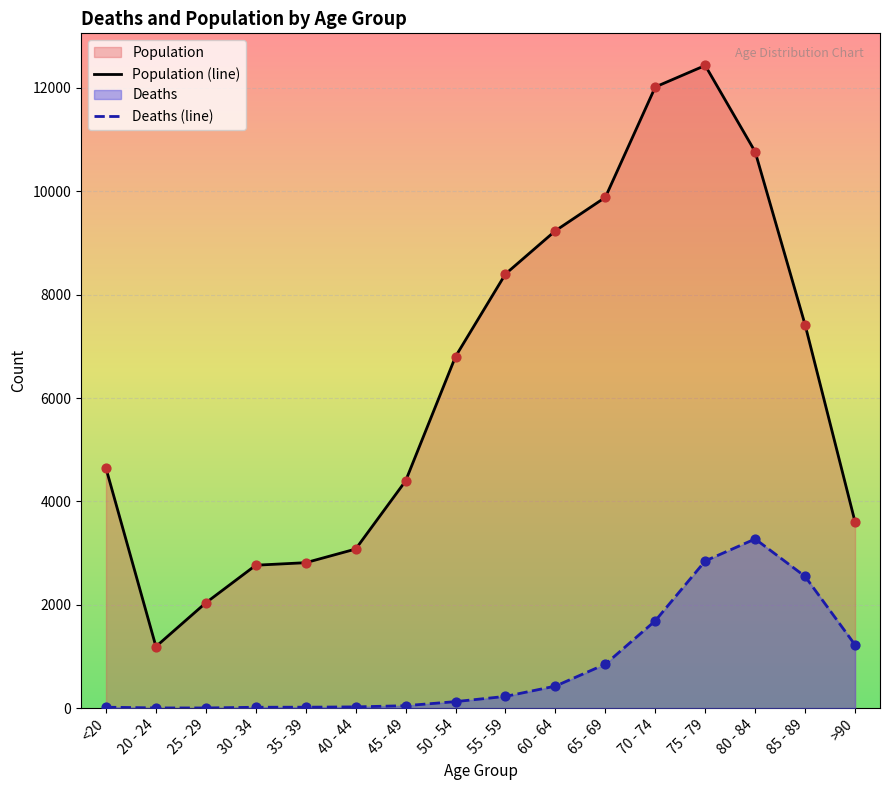

At how many categories does at least one series exceed 4309?

10